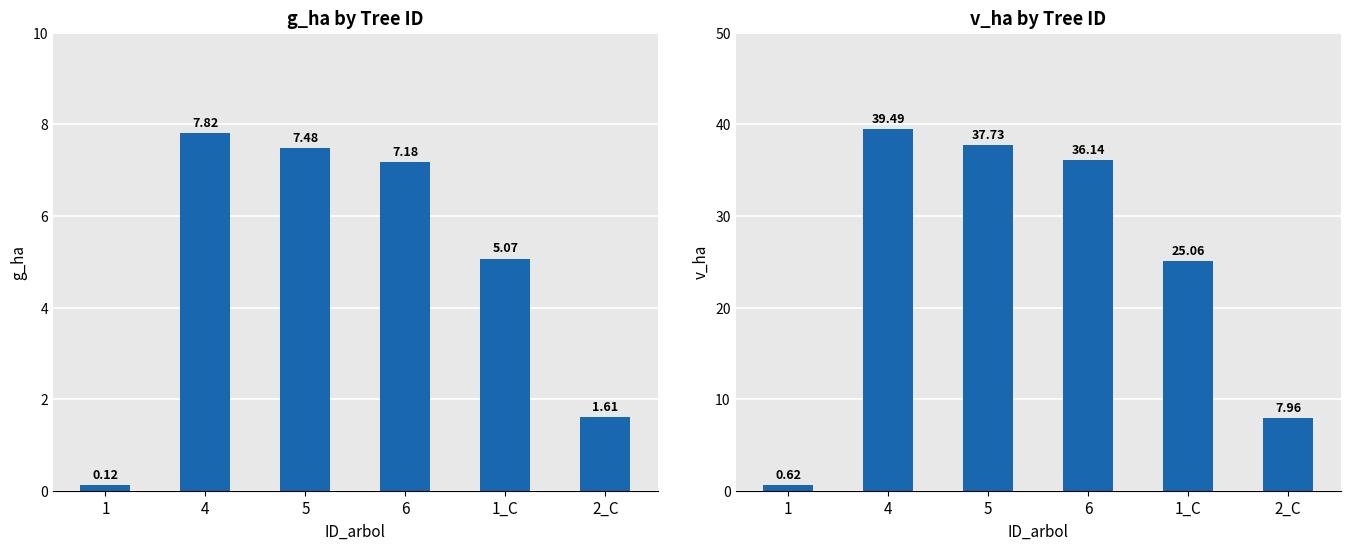

Reading left to right, list all the values displayed in this chart.

g_ha: 0.1	7.8	7.5	7.2	5.1	1.6
v_ha: 0.6	39.5	37.7	36.1	25.1	8.0